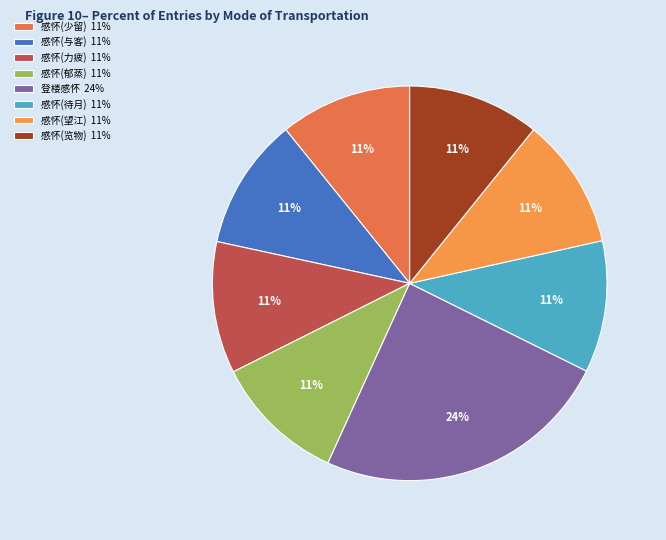

How many slices are in this pie chart?

8